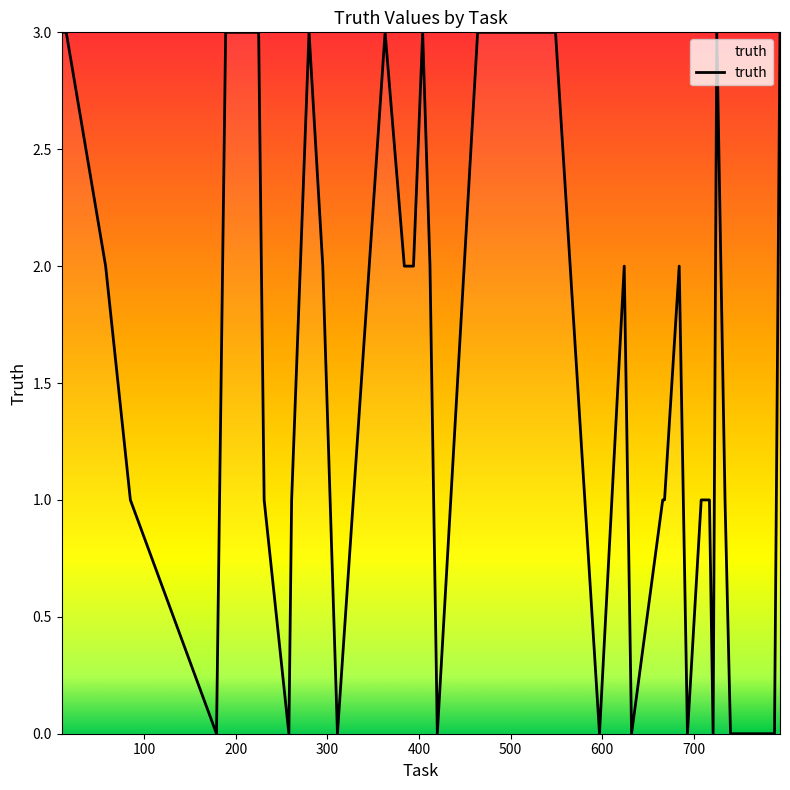

What is the difference between the maximum and minimum values?

3